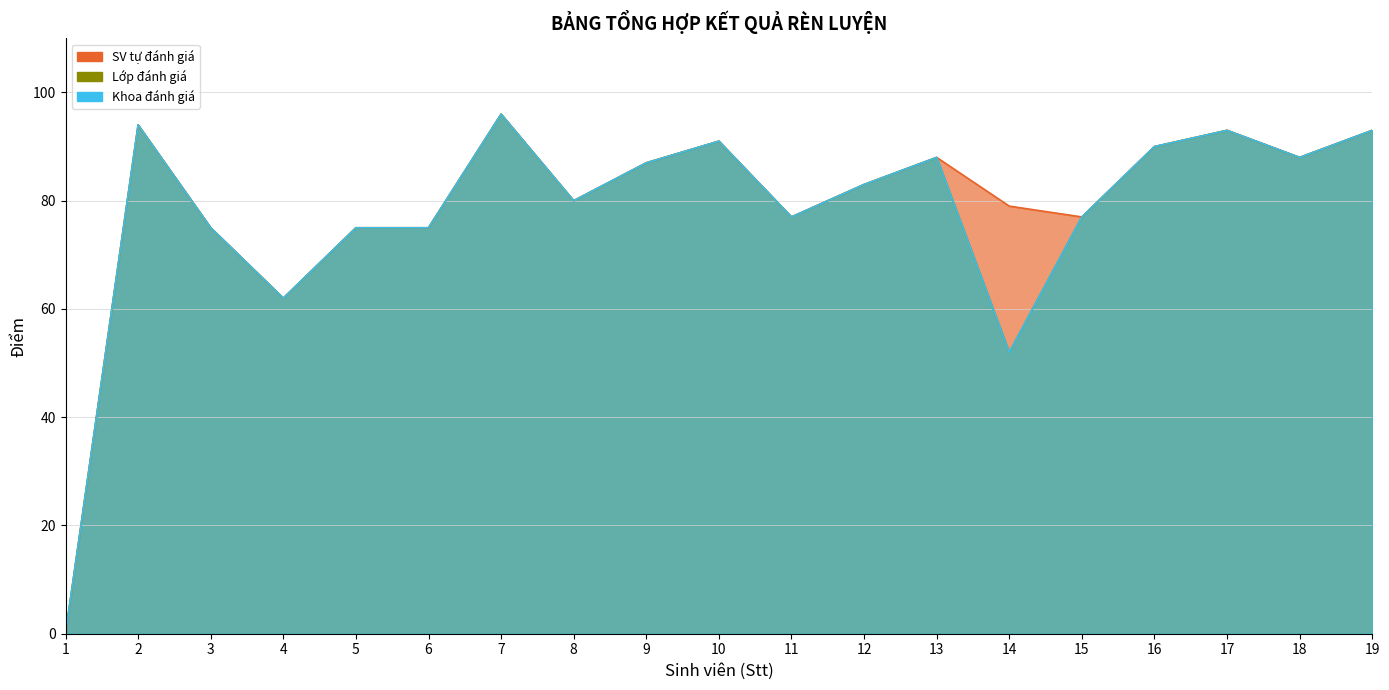

Reading left to right, transcribe all the data shown in this chart.

SV tự đánh giá: 1=0	2=94	3=75	4=62	5=75	6=75	7=96	8=80	9=87	10=91	11=77	12=83	13=88	14=79	15=77	16=90	17=93	18=88	19=93
Lớp đánh giá: 1=0	2=94	3=75	4=62	5=75	6=75	7=96	8=80	9=87	10=91	11=77	12=83	13=88	14=52	15=77	16=90	17=93	18=88	19=93
Khoa đánh giá: 1=0	2=94	3=75	4=62	5=75	6=75	7=96	8=80	9=87	10=91	11=77	12=83	13=88	14=52	15=77	16=90	17=93	18=88	19=93